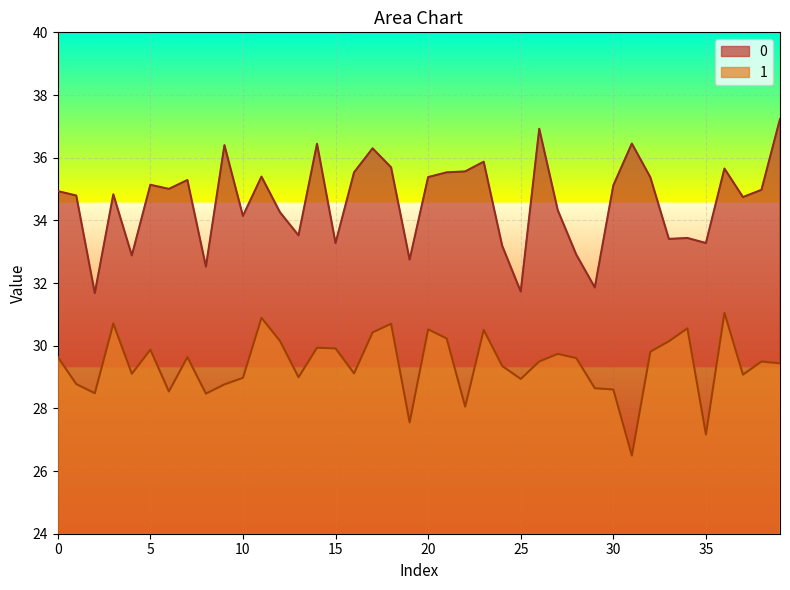

Does the chart display data point markers on the line(s)?

No